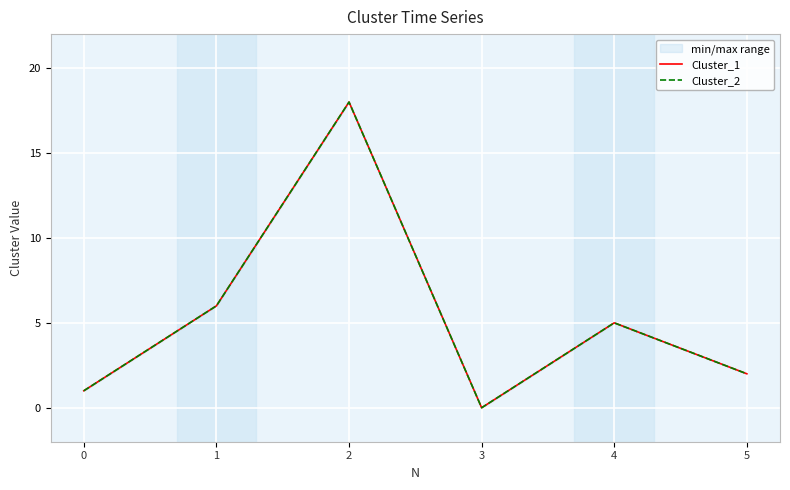

How many interior local valleys does the Cluster_1 series have?

1